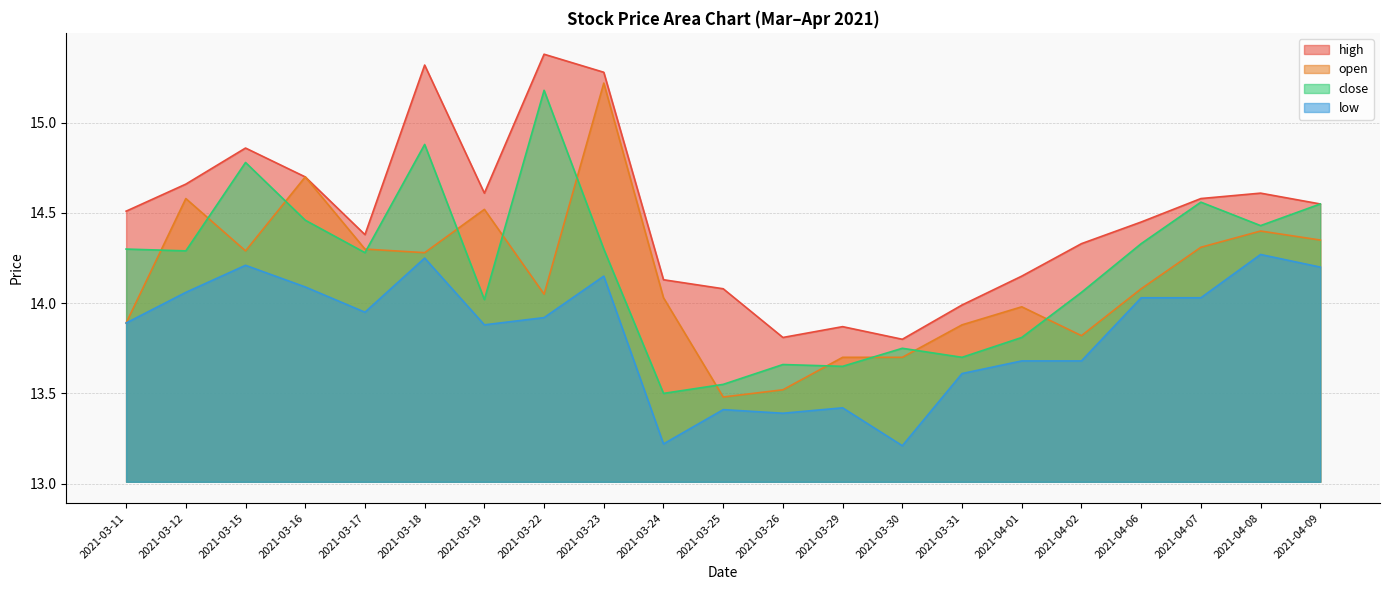

Where is close nearest to the value 14?

2021-03-19